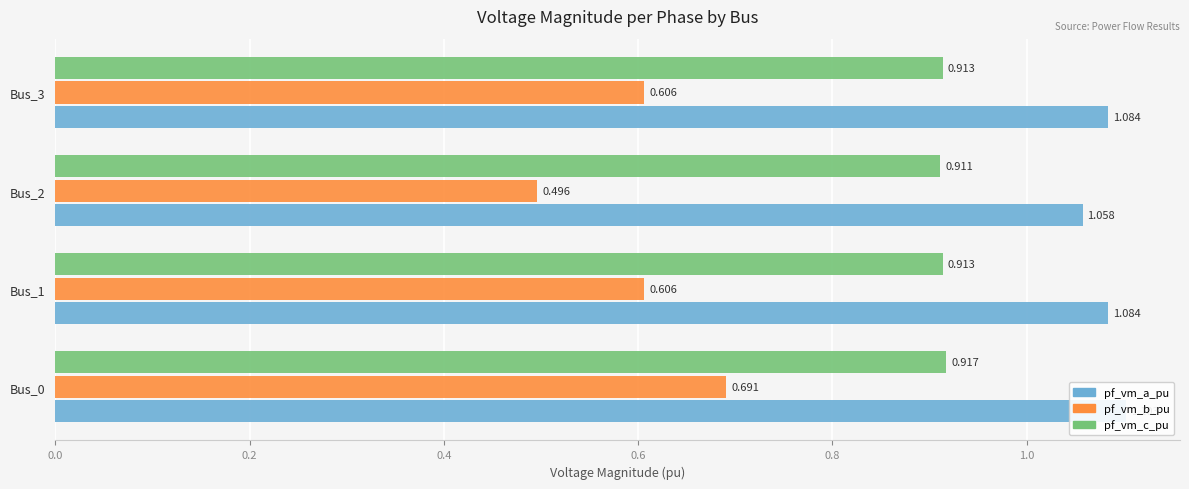

Which series has the largest total across all categories?

pf_vm_a_pu